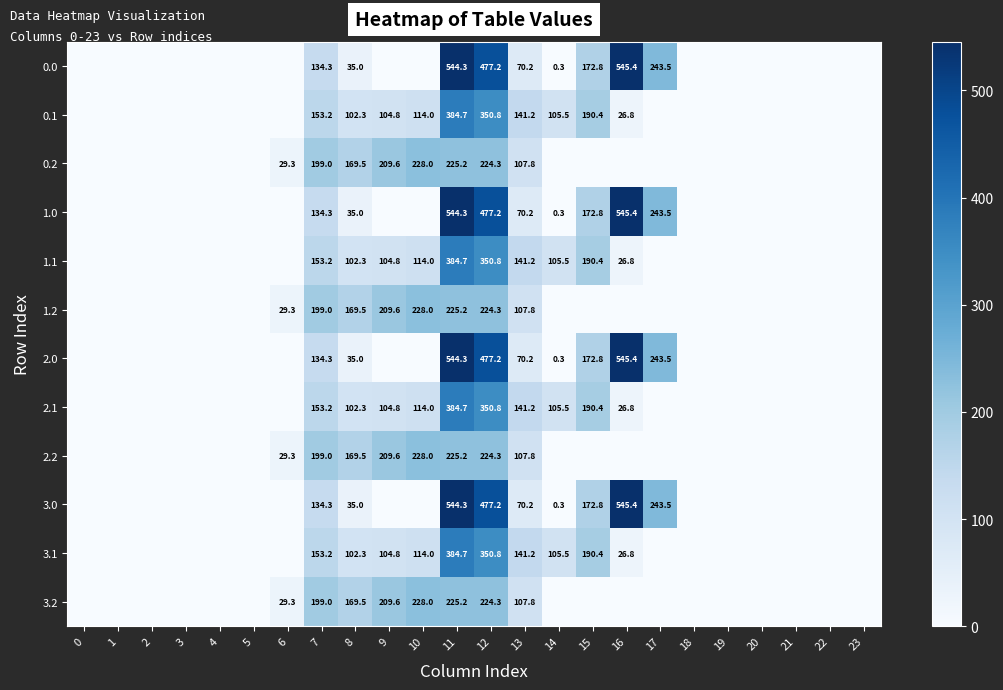

What is the total value across all series at 12?

4209.2